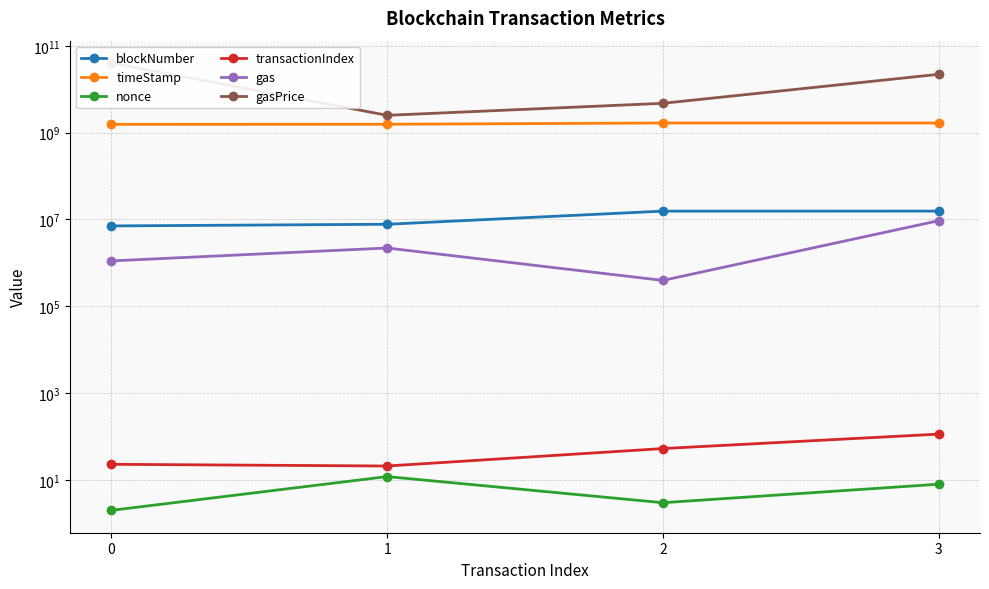

True or false: transactionIndex has a value of 41 at 0.

False